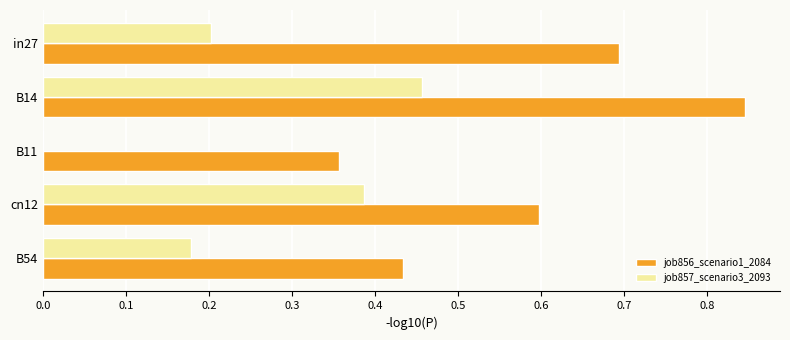

Between B11 and B54, which series saw the biggest shift?

job857_scenario3_2093